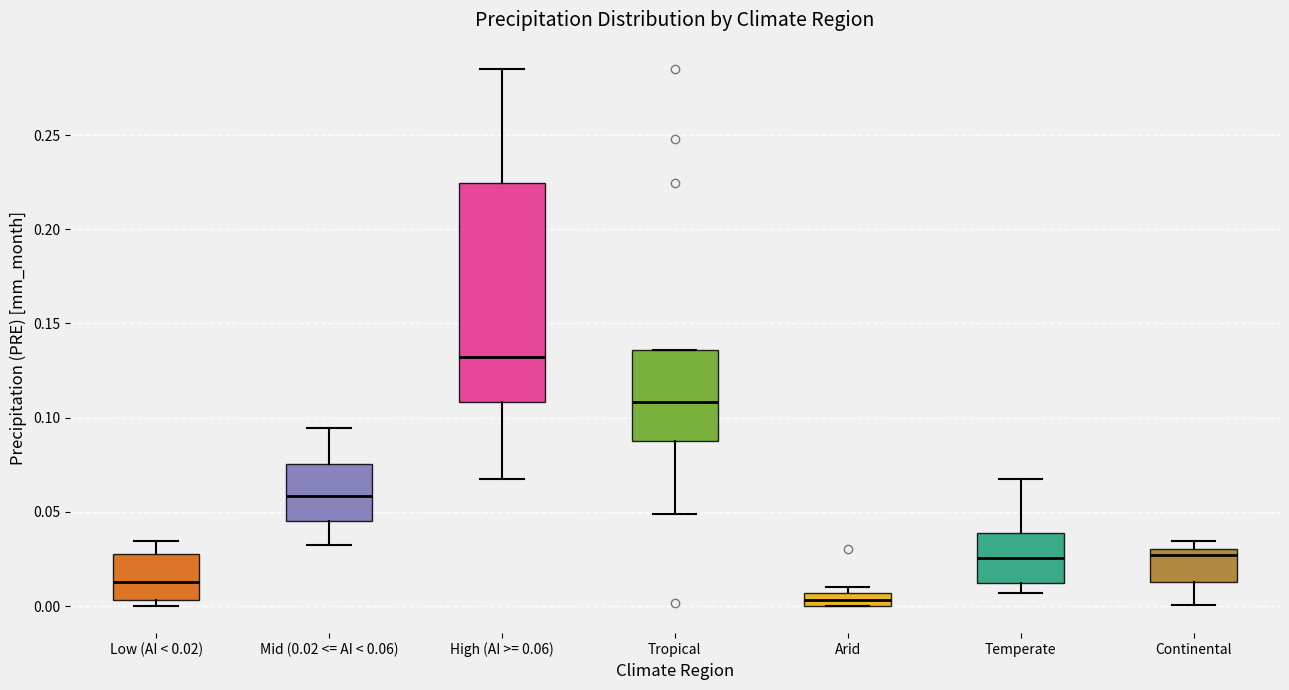

Which box's median line is the highest?

High (AI >= 0.06)